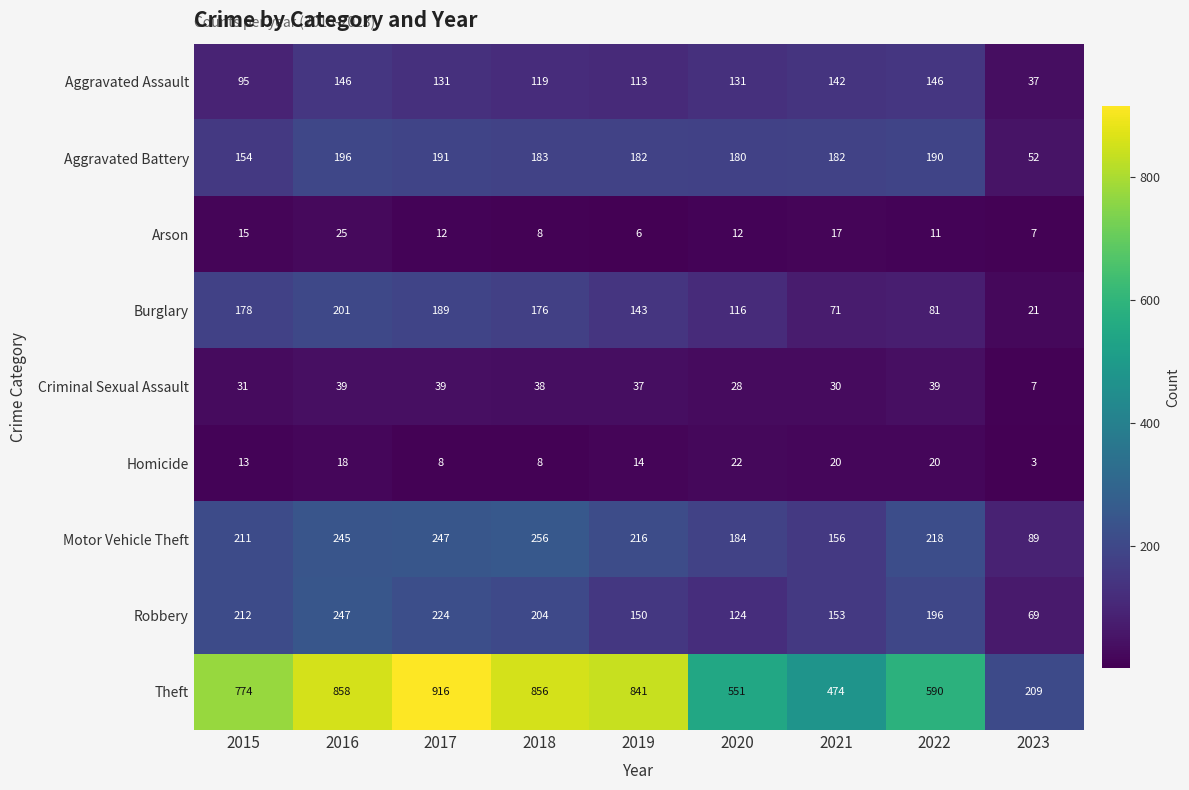

What is the smallest value displayed?

3